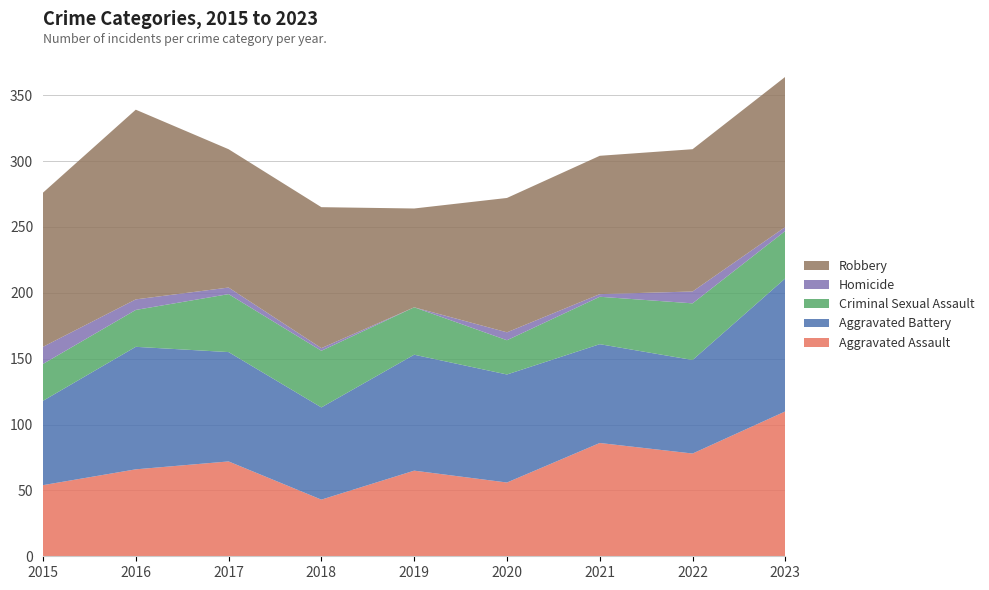

Reading right to left, extract all data points from this chart.

Aggravated Assault: 110	78	86	56	65	43	72	66	54
Aggravated Battery: 101	71	75	82	88	70	83	93	64
Criminal Sexual Assault: 36	43	36	26	36	43	44	28	28
Homicide: 3	9	2	6	0	2	5	8	13
Robbery: 114	108	105	102	75	107	105	144	117